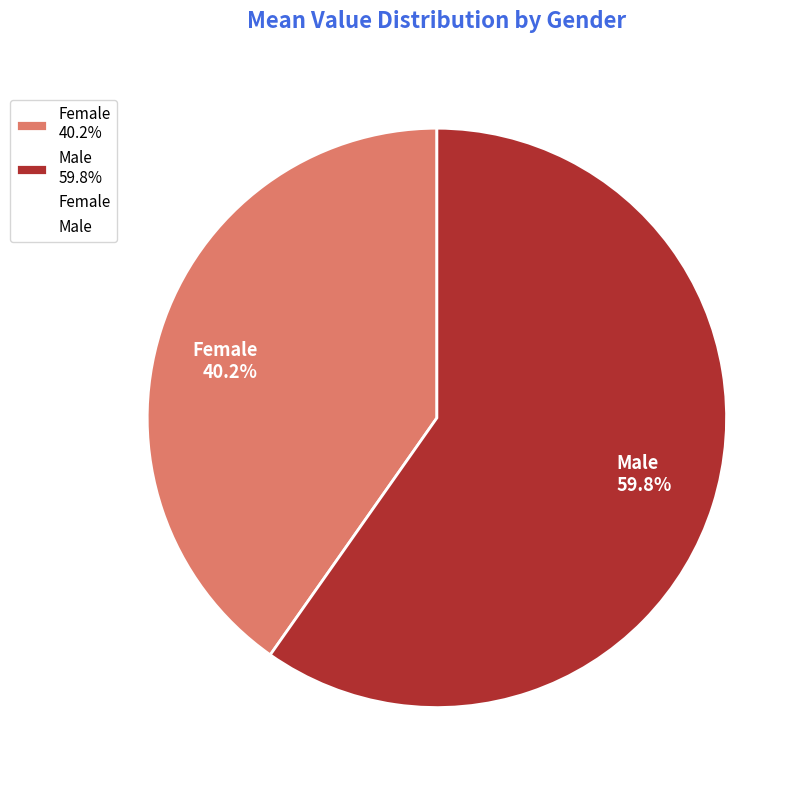

What percentage do Female and Male together represent?

100.0%